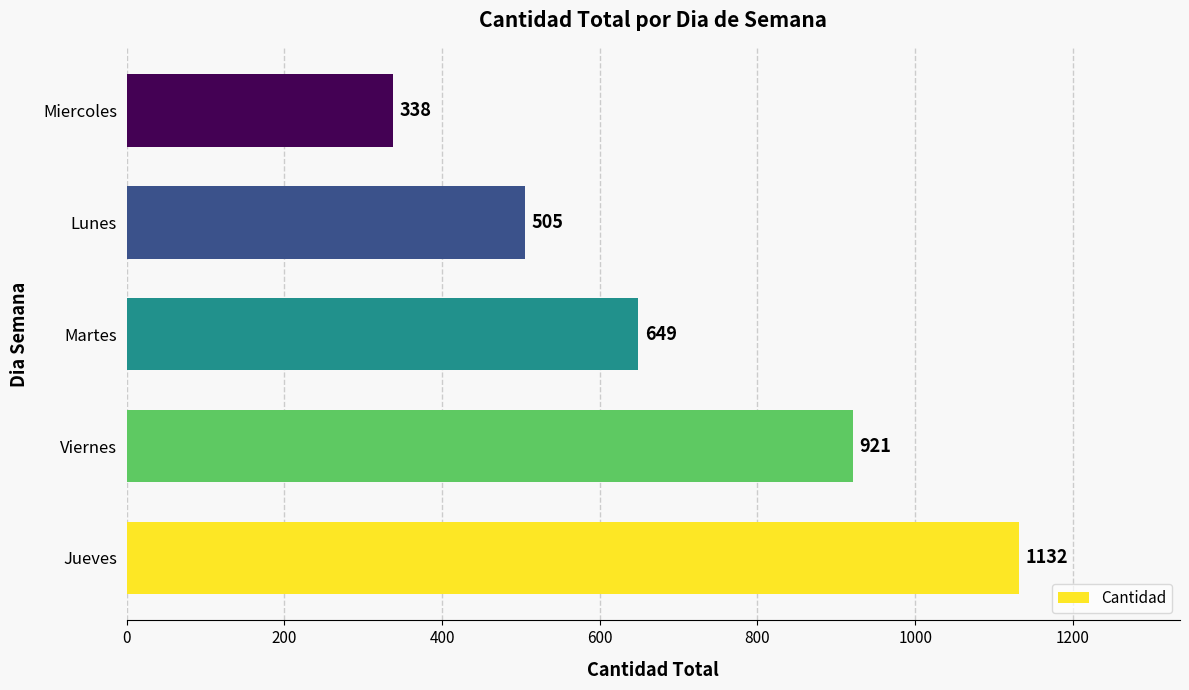

True or false: the data shows 649 at Martes.

True